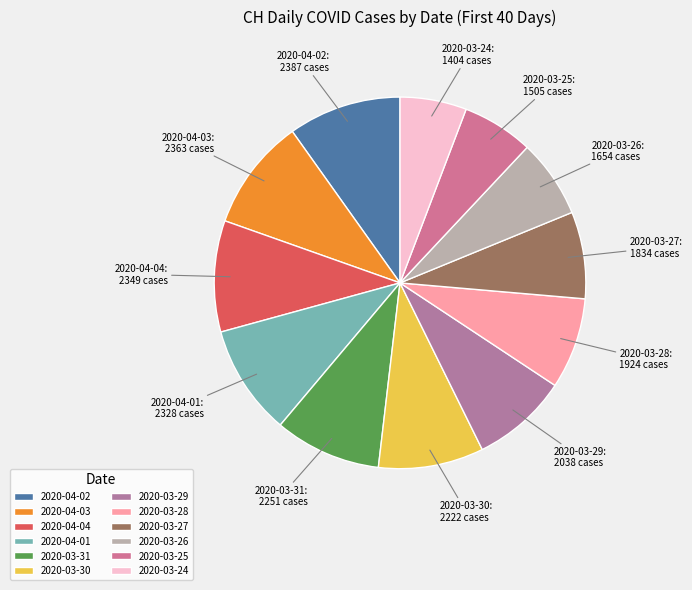

Is the sum of 2020-03-28 and 2020-03-30 greater than half?

No